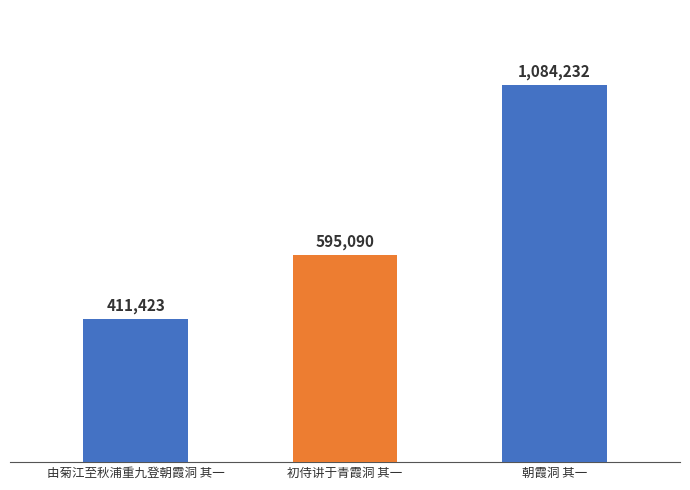

Does the chart contain any negative values?

No